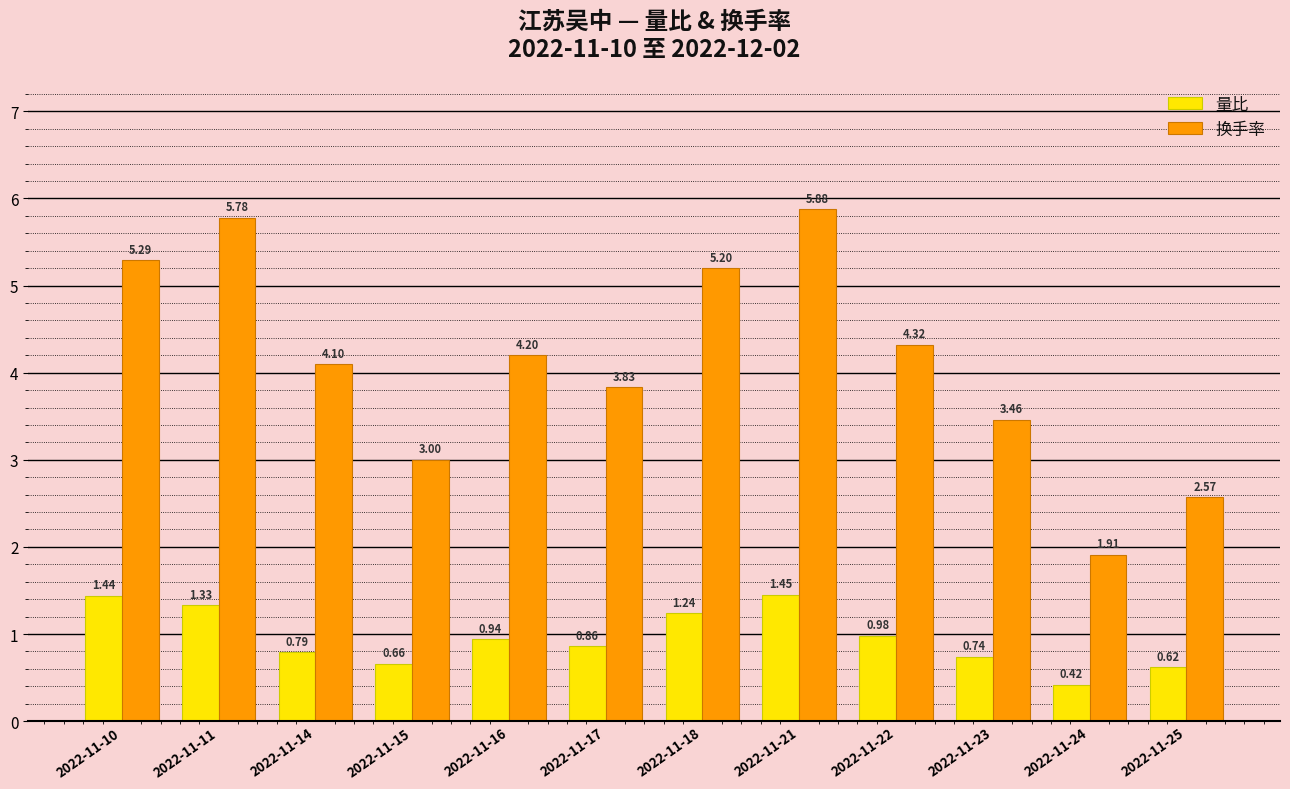

List the labels in order of 量比 value, largest first.

2022-11-21, 2022-11-10, 2022-11-11, 2022-11-18, 2022-11-22, 2022-11-16, 2022-11-17, 2022-11-14, 2022-11-23, 2022-11-15, 2022-11-25, 2022-11-24